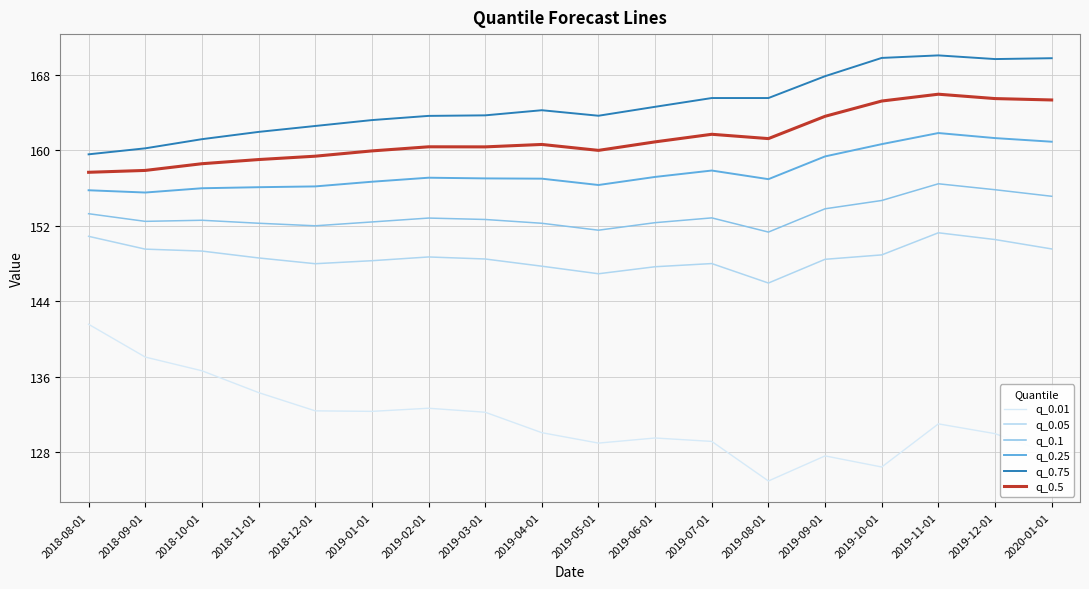

The q_0.01 series shows 90.5 at 2019-04-01. True or false?

False